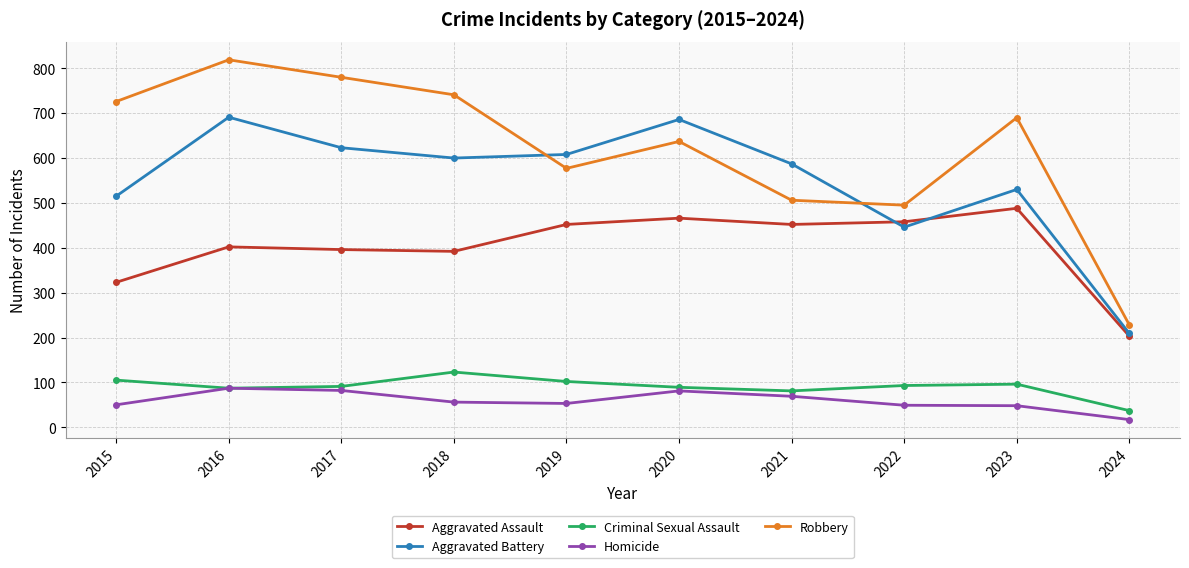

What is the maximum value for Homicide?

87